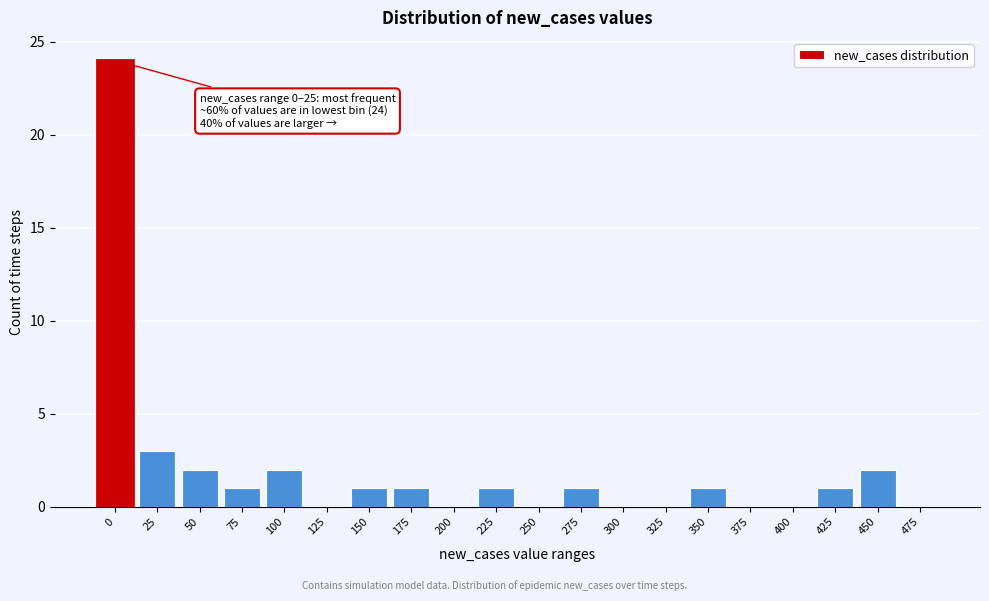

Reading left to right, extract all data points from this chart.

0=24	25=3	50=2	75=1	100=2	125=0	150=1	175=1	200=0	225=1	250=0	275=1	300=0	325=0	350=1	375=0	400=0	425=1	450=2	475=0